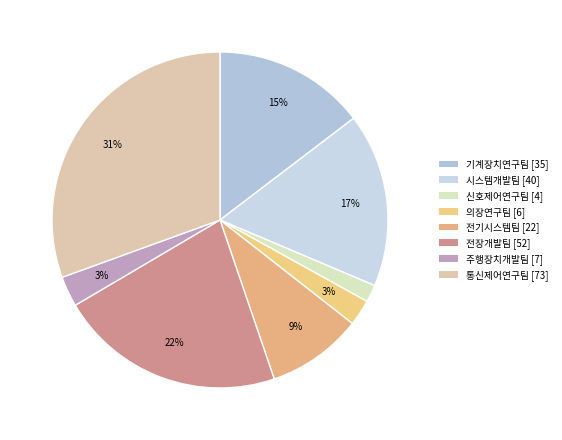

How many segments does this pie chart have?

8